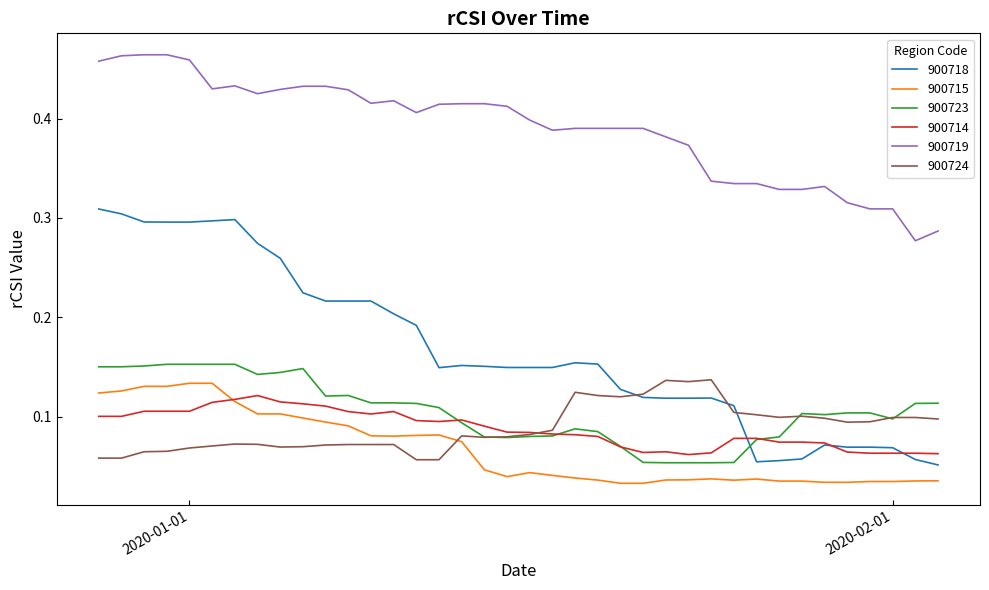

Which series has the widest spread of values?

900718